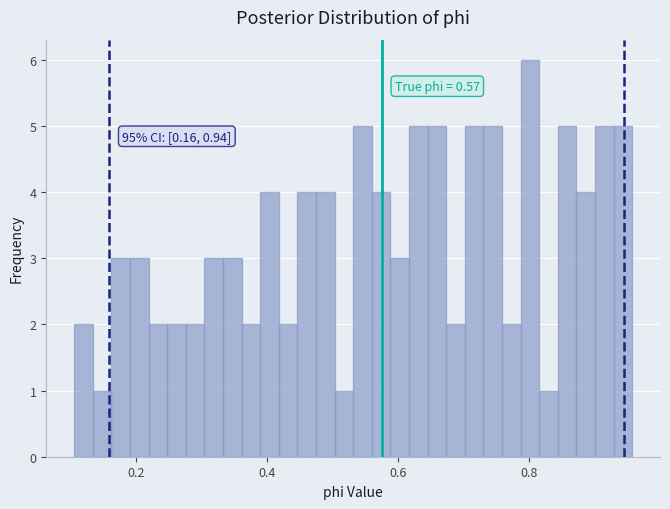

Read against the x-axis, roughly where is the centre of the tallest bar?

0.80